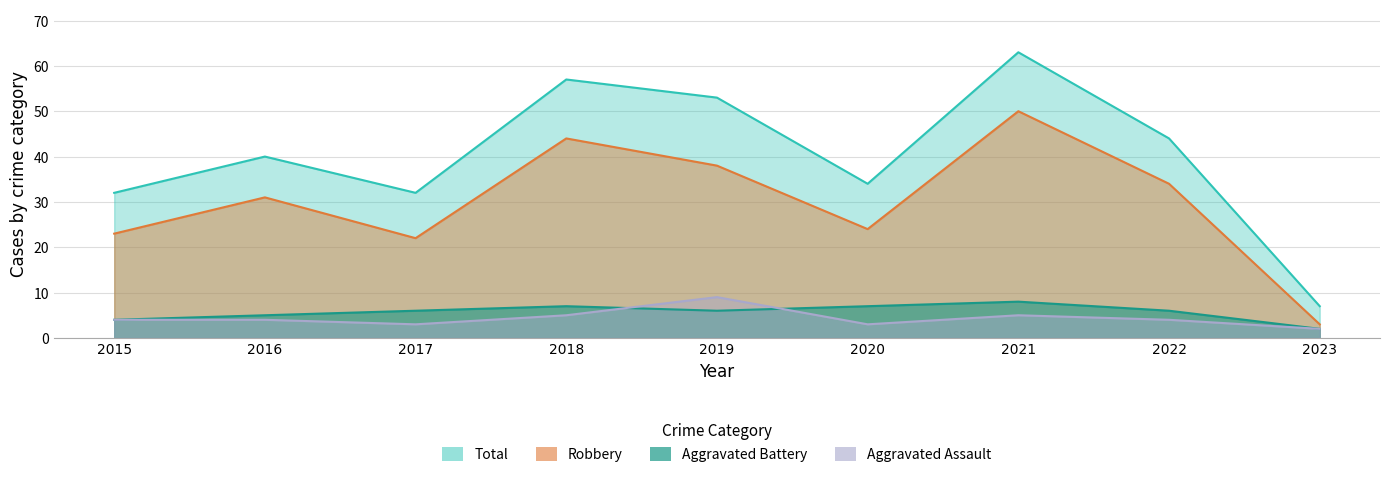

Is it true that Total equals 16 at 2017?

False